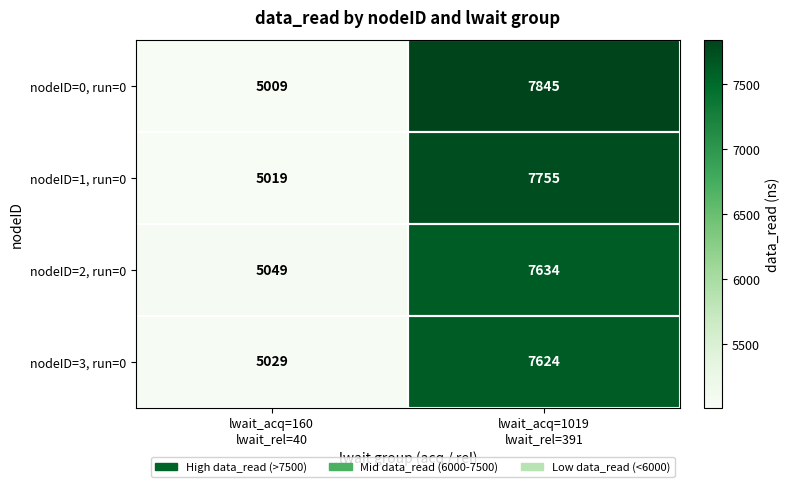

What is the average value of the nodeID=0, run=0 series?

6427